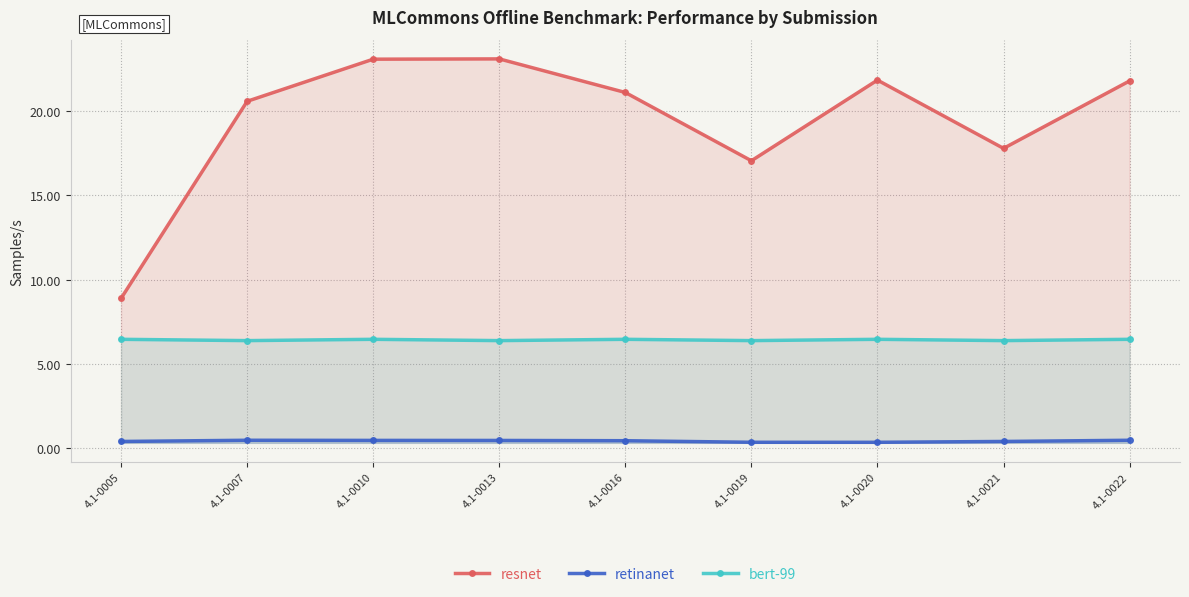

How many lines are shown in the chart?

3